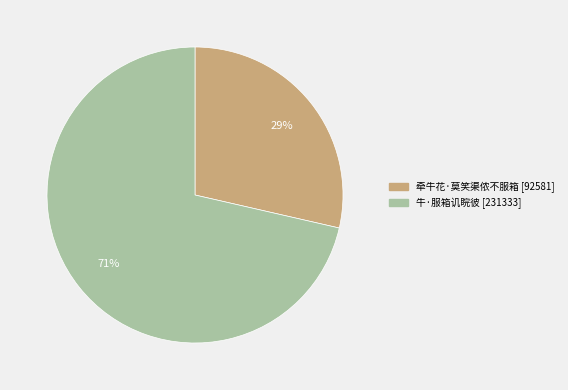

Is it true that 牵牛花·莫笑渠侬不服箱 is 29% of the pie?

True